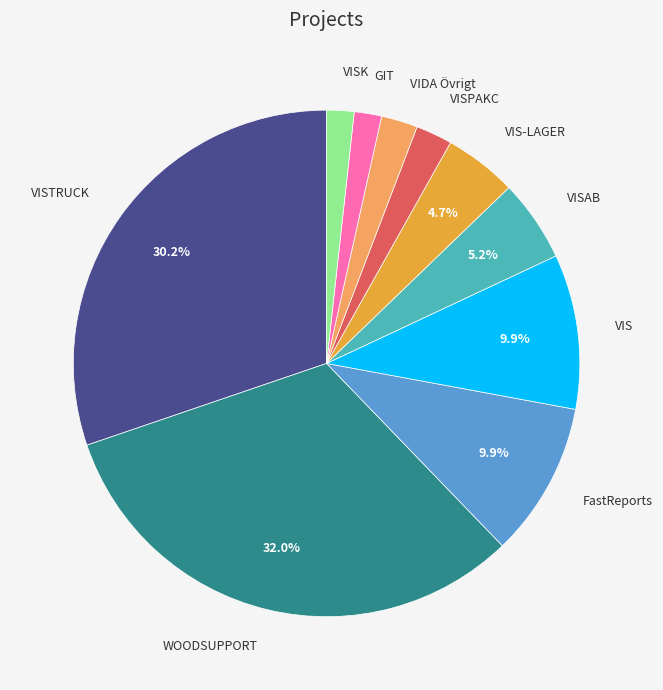

Is there a majority slice in this chart?

No